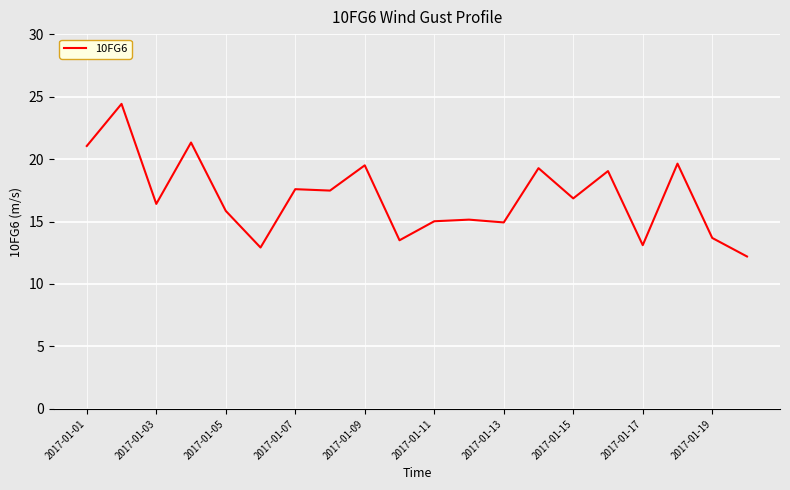

What is the smallest value displayed?

12.2